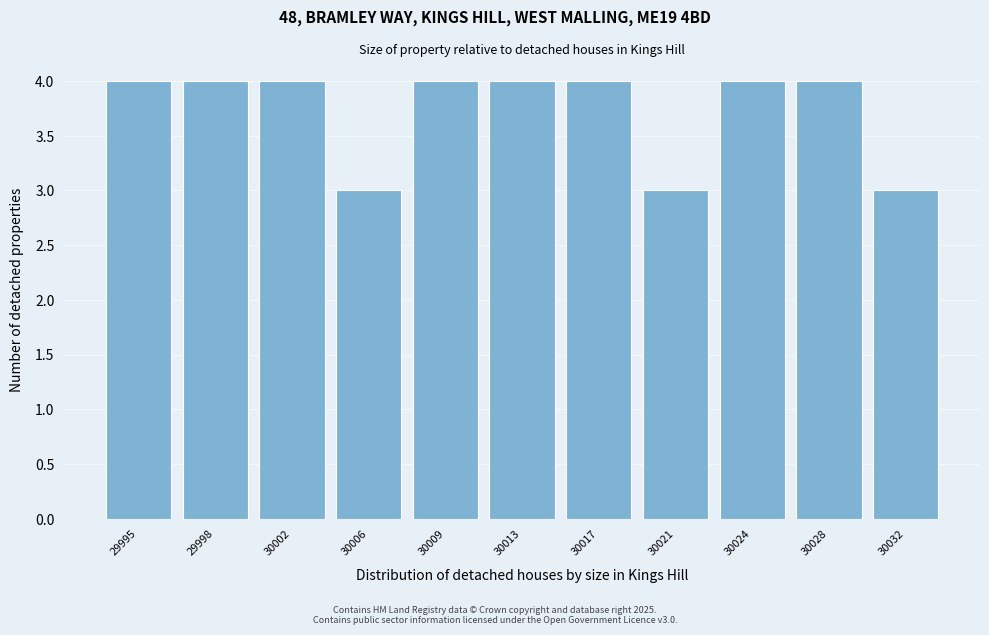

Reading left to right, list all the values displayed in this chart.

29995=4	29998=4	30002=4	30006=3	30009=4	30013=4	30017=4	30021=3	30024=4	30028=4	30032=3